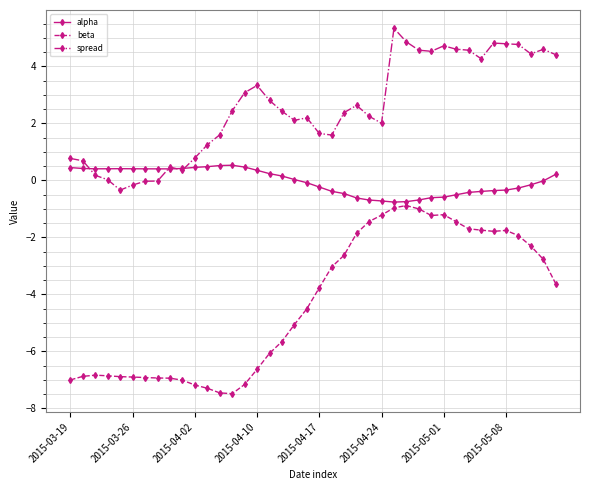

List the series in order of their peak value, lowest first.

beta, alpha, spread